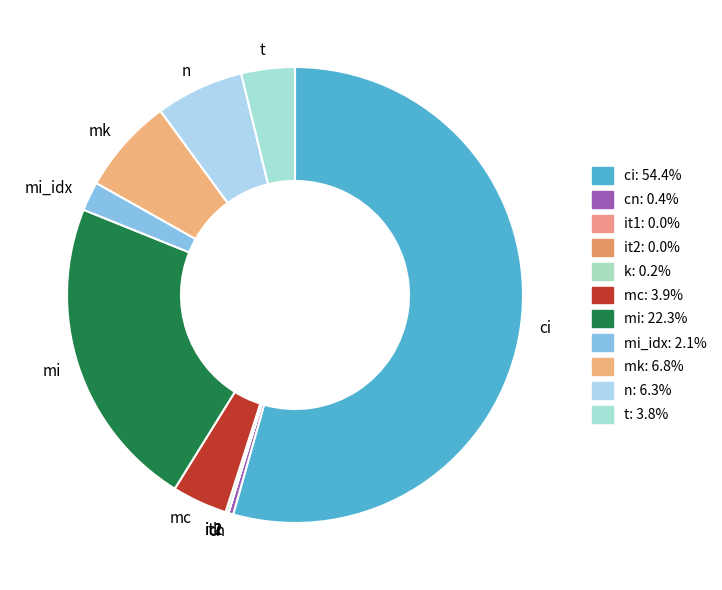

Does ci represent more than half of the total?

Yes